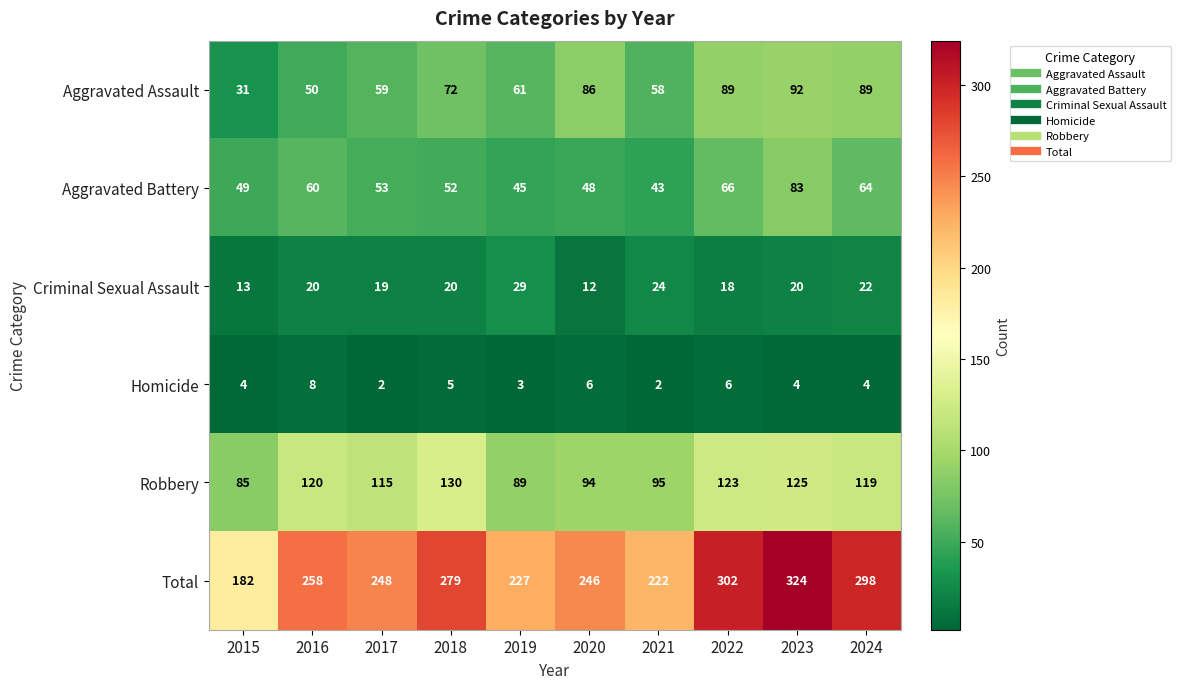

The value of Total at 2023 is 324. True or false?

True